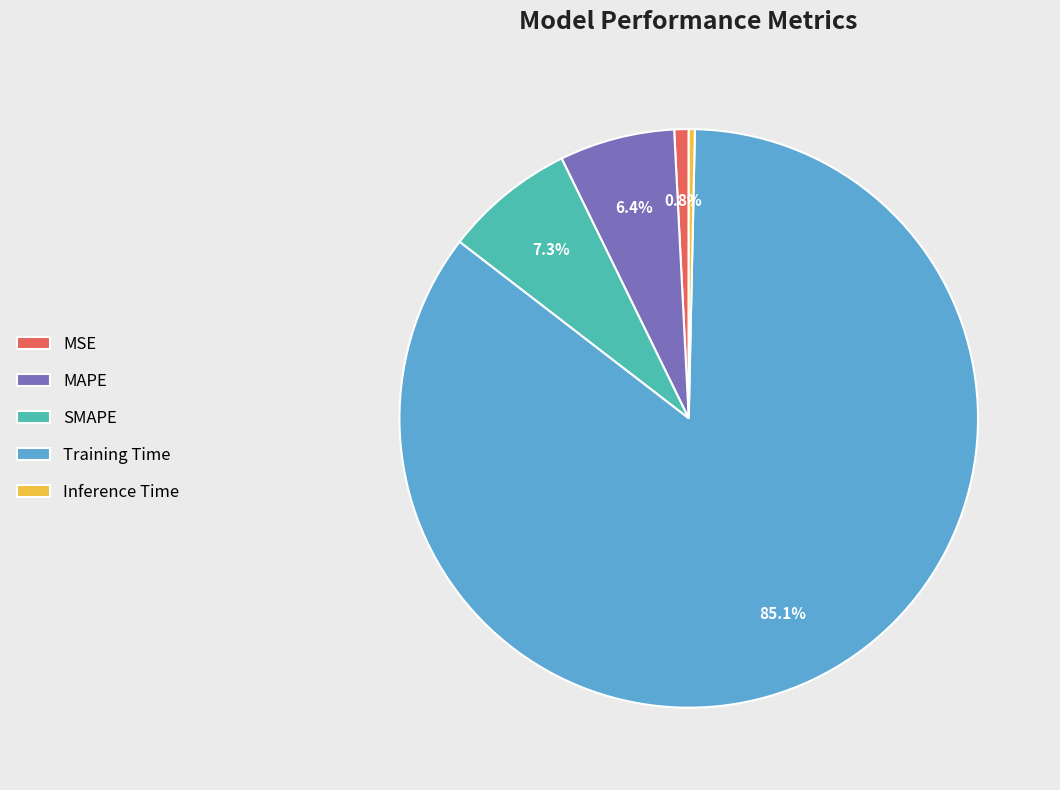

What is the largest slice in the pie chart?

Training Time